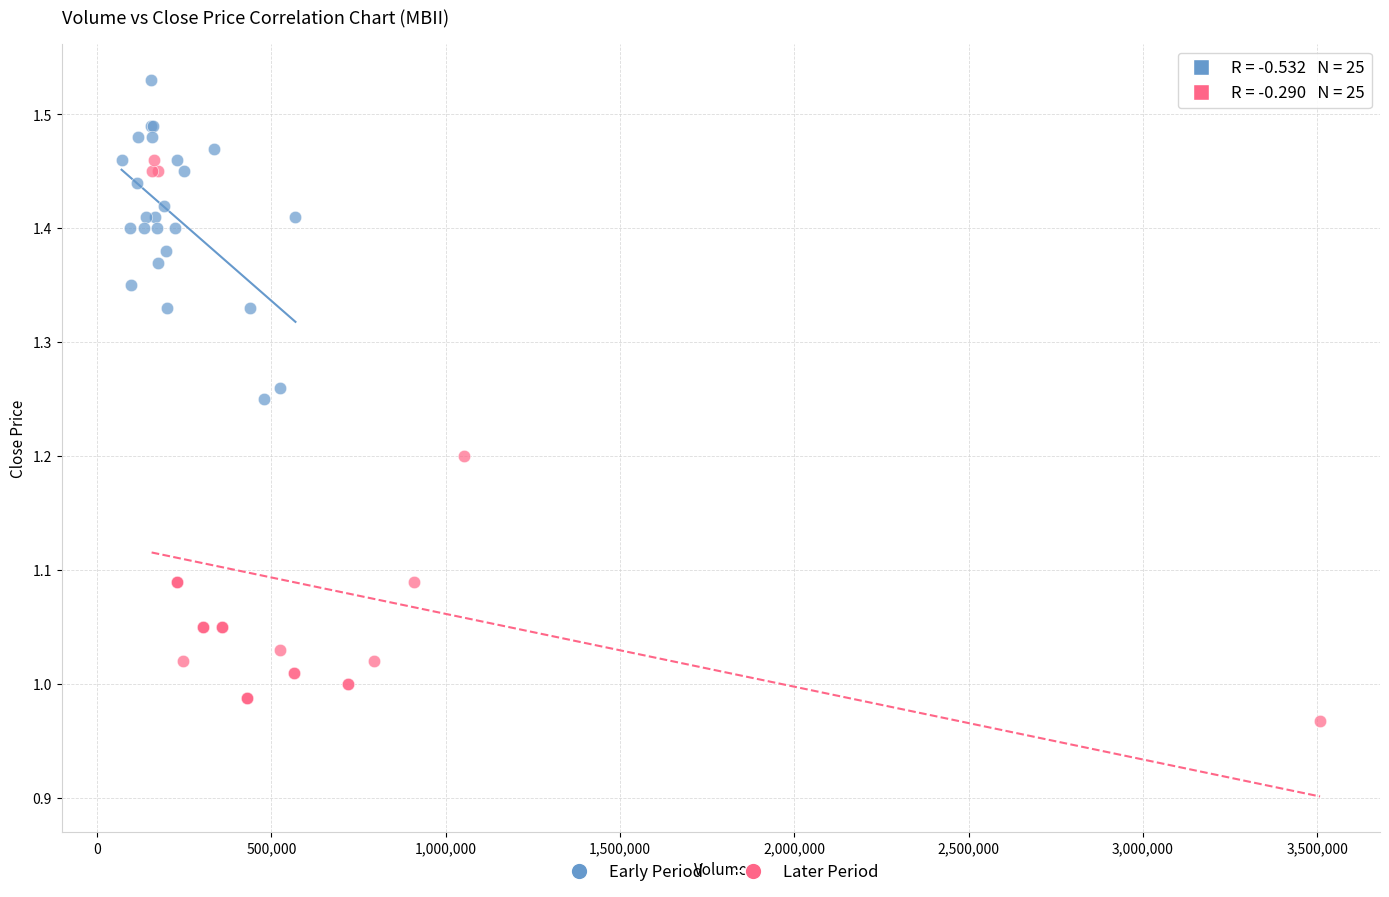

Which series reaches the minimum Y coordinate?

Later Period